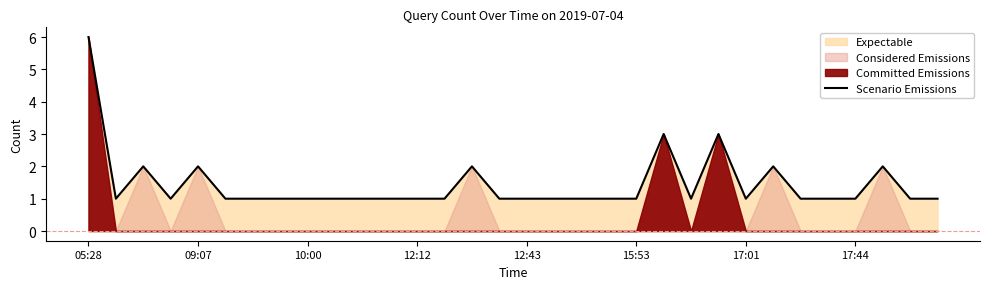

Which category has the highest value in the Scenario Emissions series?

05:28